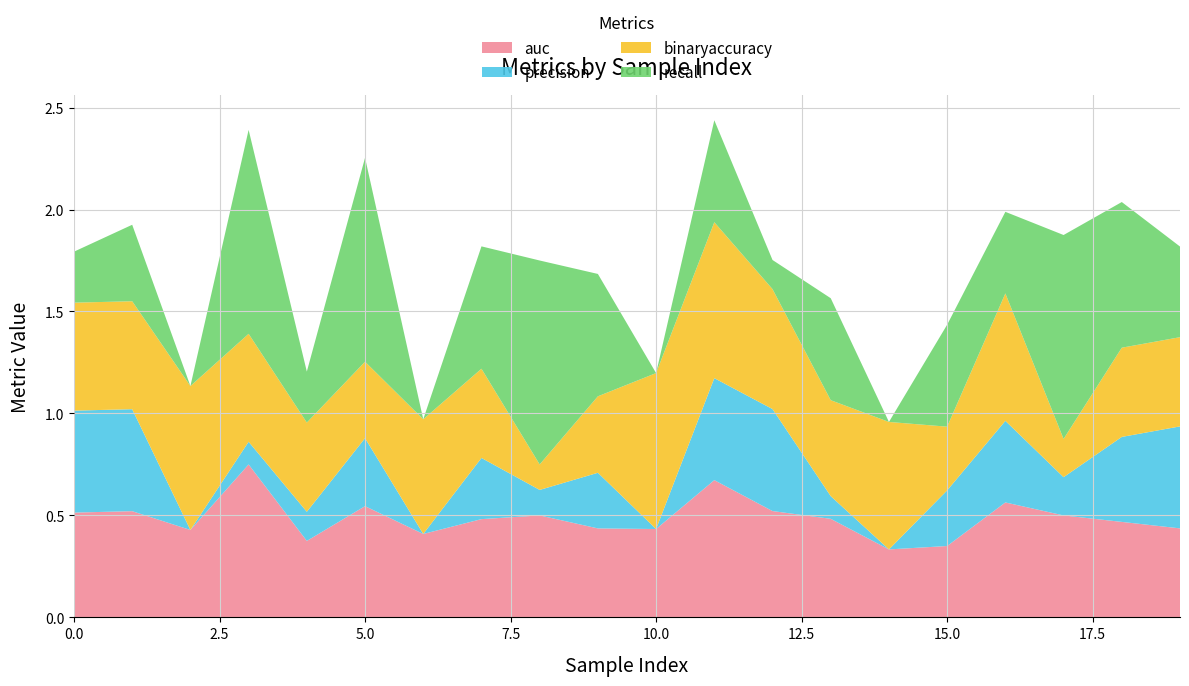

Reading right to left, what are all the values shown in this chart?

auc: 0.4	0.5	0.5	0.6	0.3	0.3	0.5	0.5	0.7	0.4	0.4	0.5	0.5	0.4	0.5	0.4	0.8	0.4	0.5	0.5
precision: 0.5	0.4	0.2	0.4	0.3	0.0	0.1	0.5	0.5	0.0	0.3	0.1	0.3	0.0	0.3	0.1	0.1	0.0	0.5	0.5
binaryaccuracy: 0.4	0.4	0.2	0.6	0.3	0.6	0.5	0.6	0.8	0.8	0.4	0.1	0.4	0.6	0.4	0.4	0.5	0.7	0.5	0.5
recall: 0.4	0.7	1.0	0.4	0.5	0.0	0.5	0.1	0.5	0.0	0.6	1.0	0.6	0.0	1.0	0.2	1.0	0.0	0.4	0.2